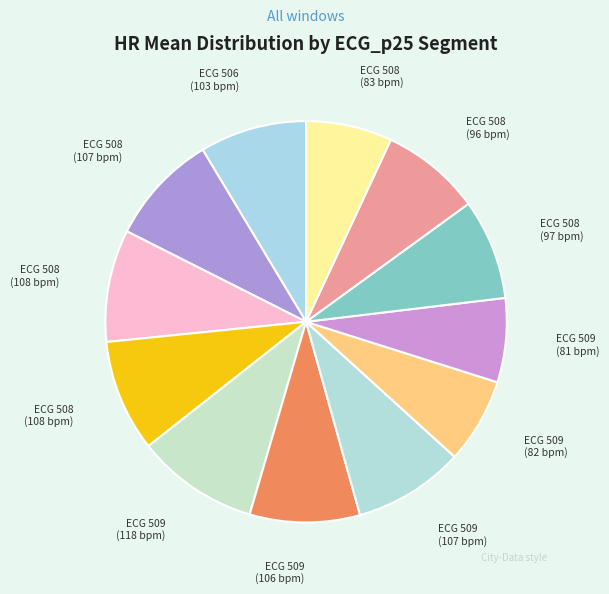

How many slices are in this pie chart?

12